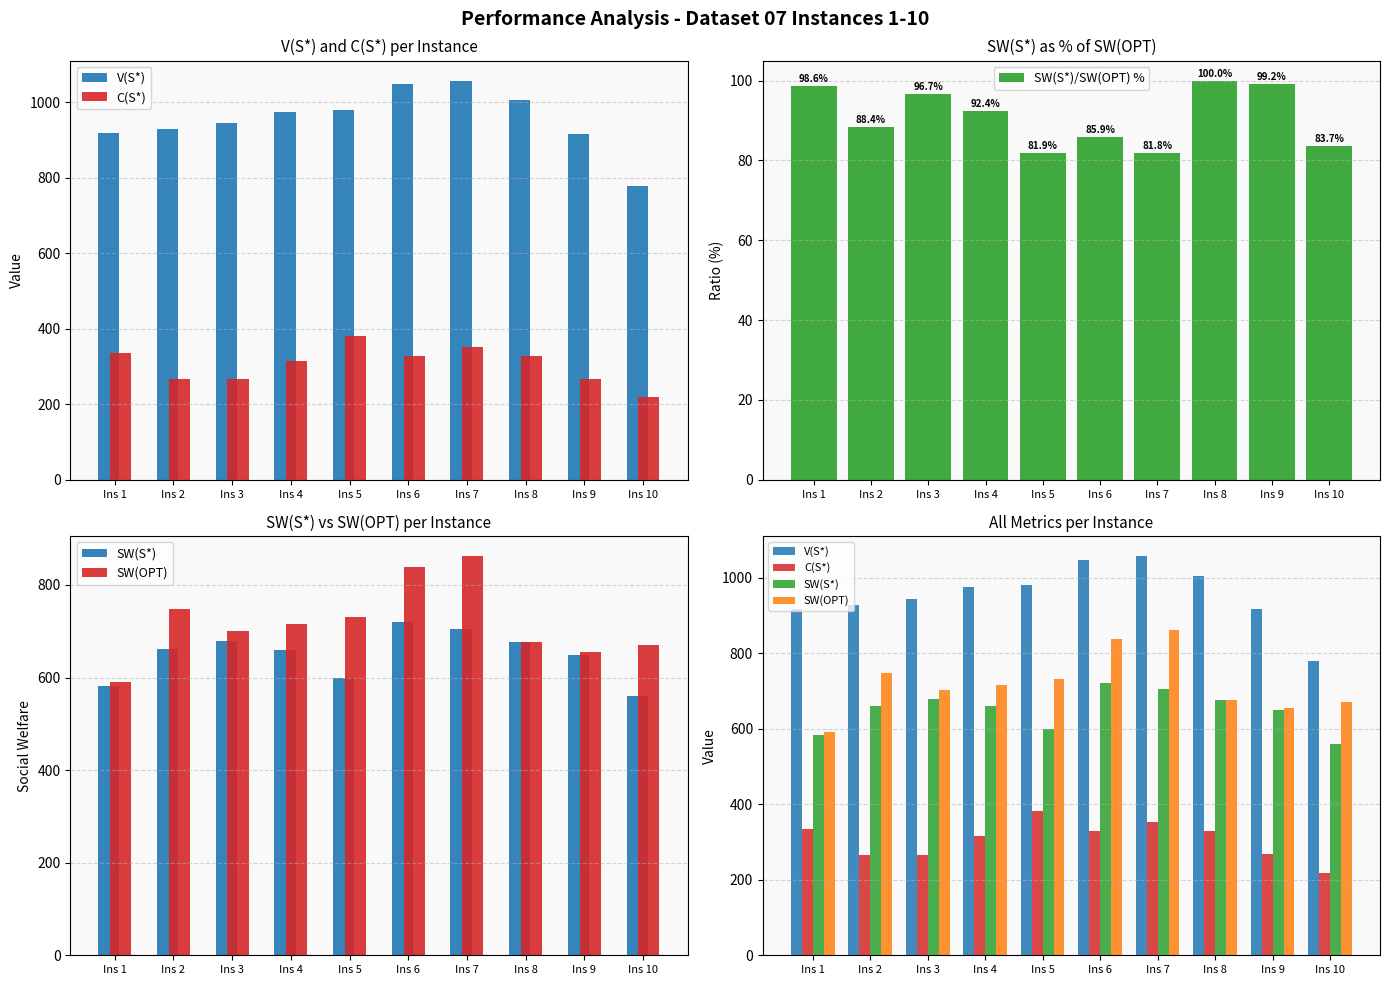

What is the average value of the SW(S*) series?

649.2